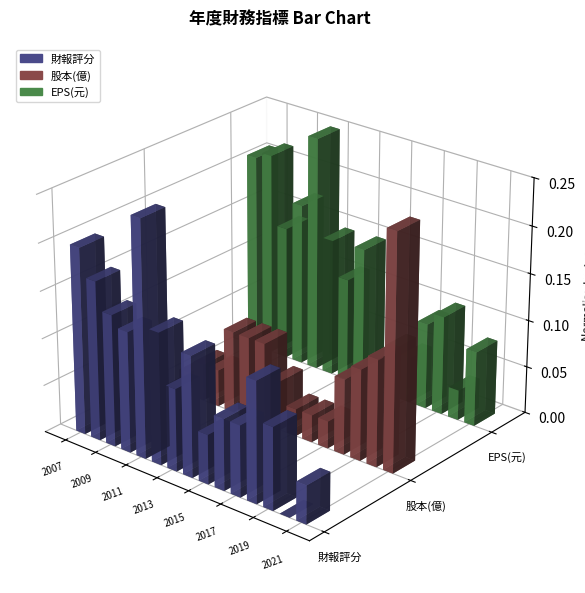

Reading left to right, extract all data points from this chart.

財報評分: 55.0	50.0	45.0	43.0	64.0	45.0	36.0	43.0	30.0	34.0	34.0	43.0	36.0	21.0	28.0
股本(億): 2.9	3.0	3.1	3.1	3.4	3.4	3.4	3.2	3.0	3.0	3.0	3.3	3.4	3.5	4.3
EPS(元): 3.5	3.9	0.5	1.9	5.4	0.7	-1.0	0.8	-5.9	-3.5	-3.7	-1.8	-1.2	-4.5	-2.3